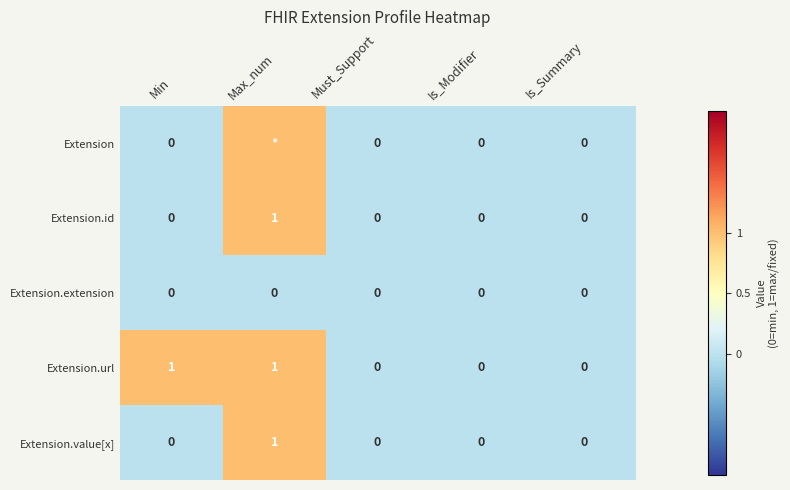

Which category has the highest value in the Extension.id series?

Max_num